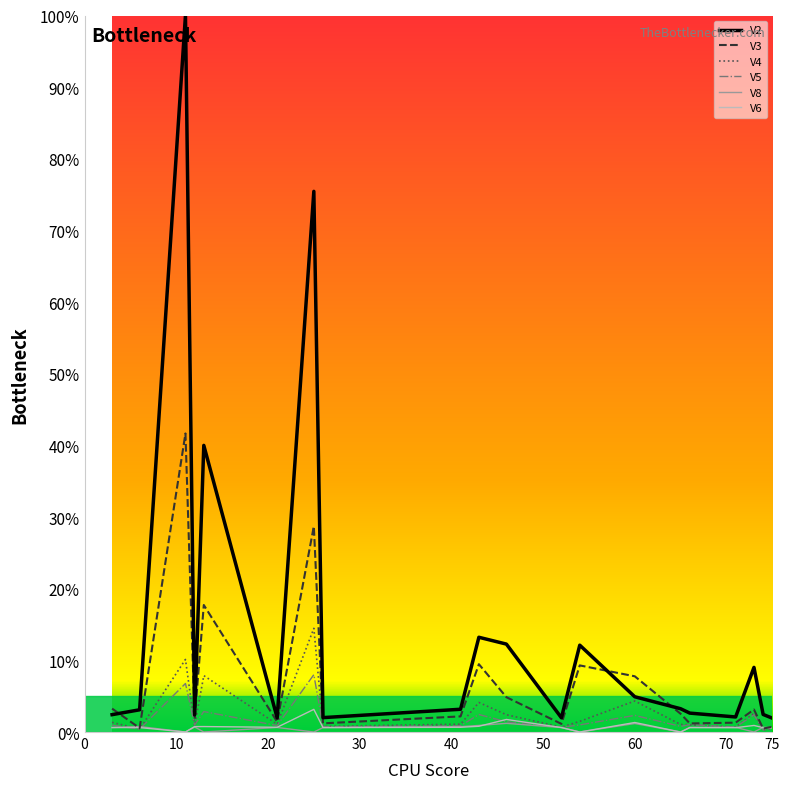

Which series has the widest spread of values?

V2